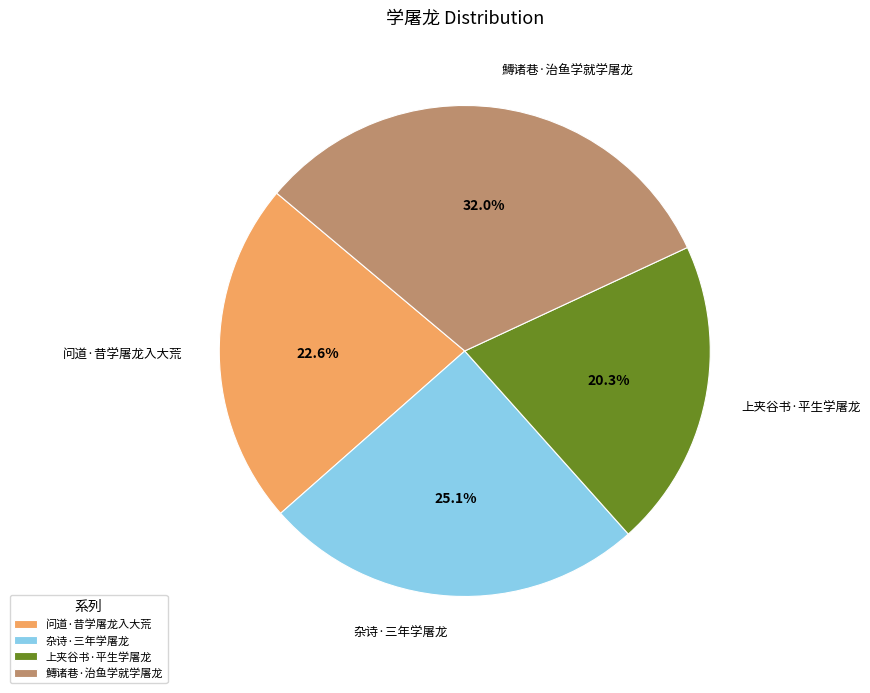

To the nearest percent, what is the difference between the 问道·昔学屠龙入大荒 and 鱄诸巷·治鱼学就学屠龙 slice percentages?

9%